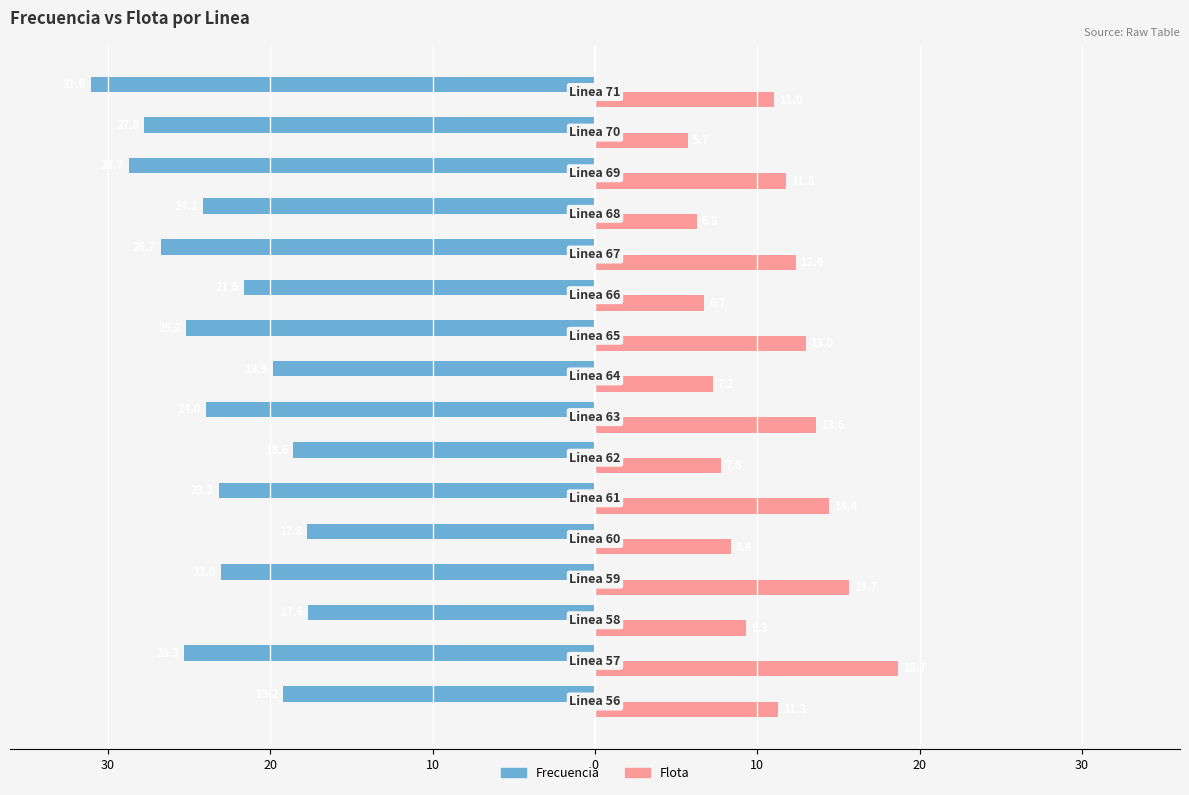

What are all the series names shown in the legend?

Frecuencia, Flota